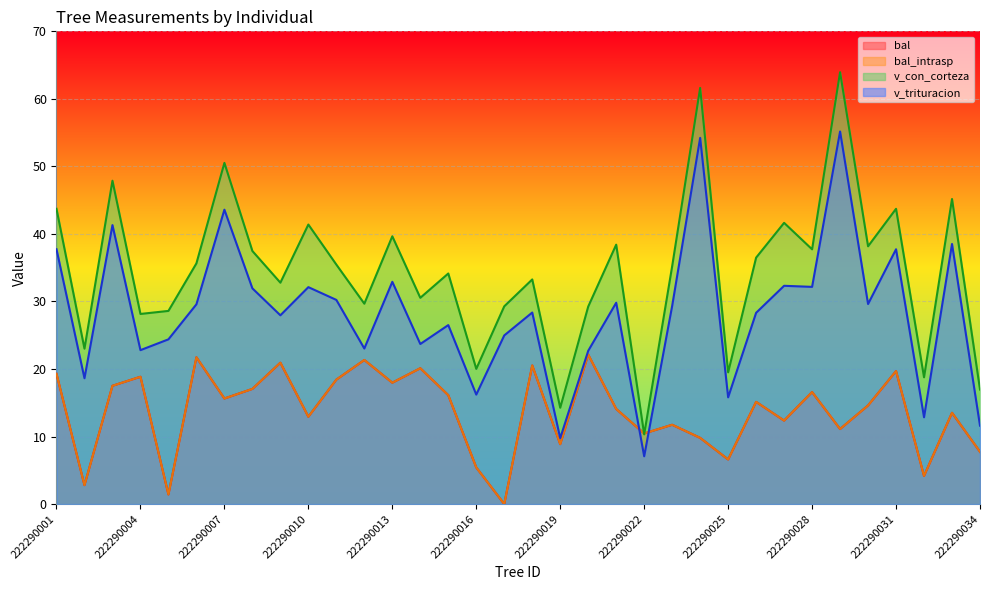

How many interior local peaks does the bal series have?

12